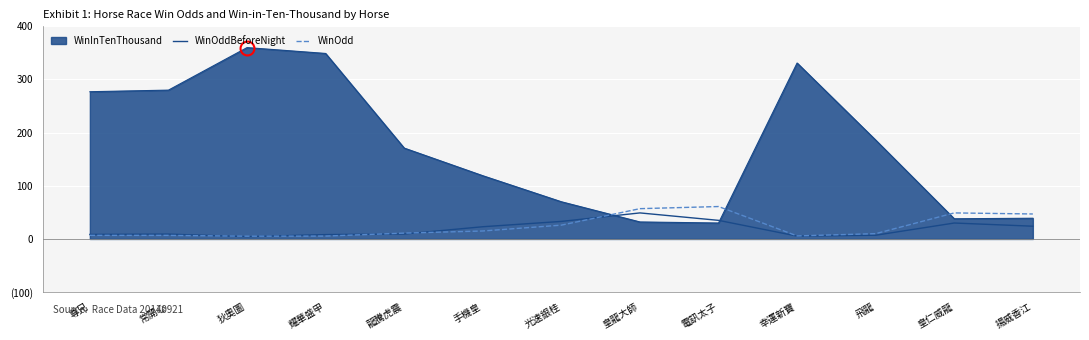

List the labels in order of WinOddBeforeNight value, largest first.

皇龍大師, 電訊太子, 光速銀桂, 皇仁威龍, 揚威香江, 手機皇, 龍騰虎震, 常開心, 尊兄, 耀華盛甲, 飛龍, 幸運新寶, 狄奧圖